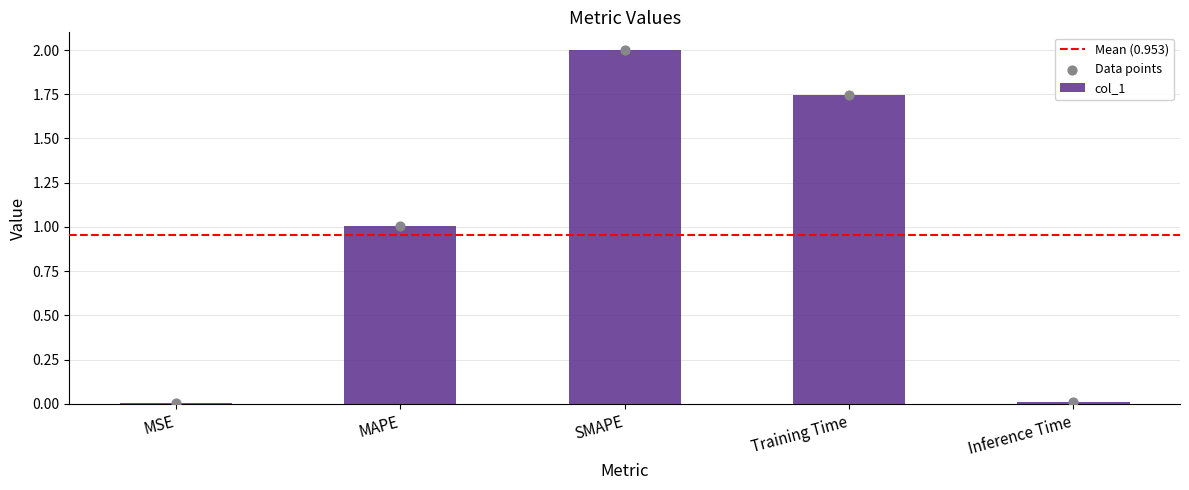

What is the change in value from MSE to SMAPE?

+2.0